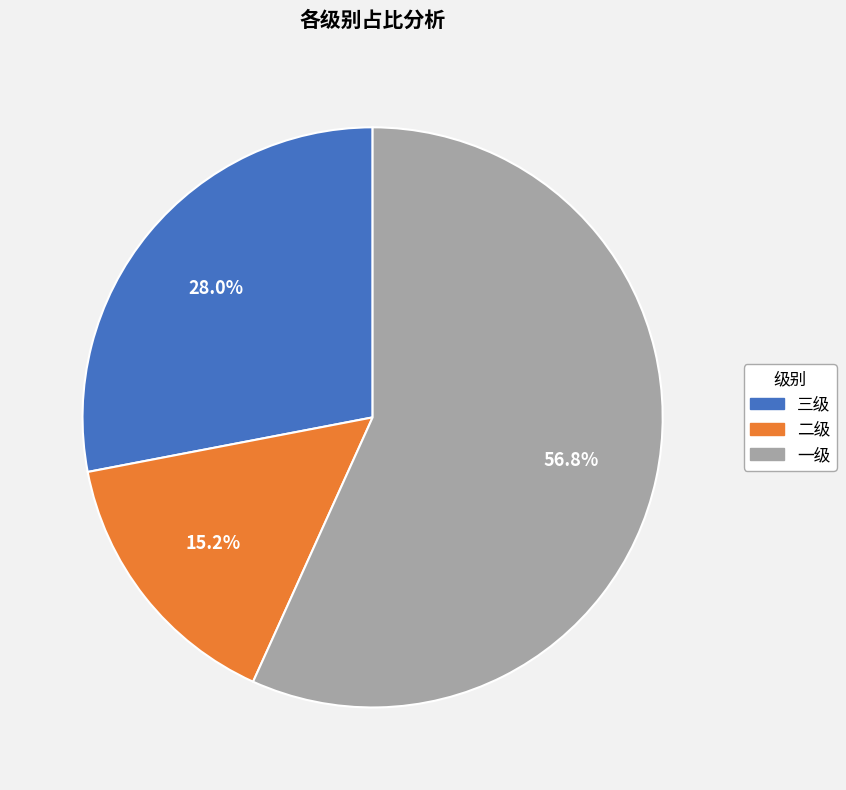

How many segments does this pie chart have?

3